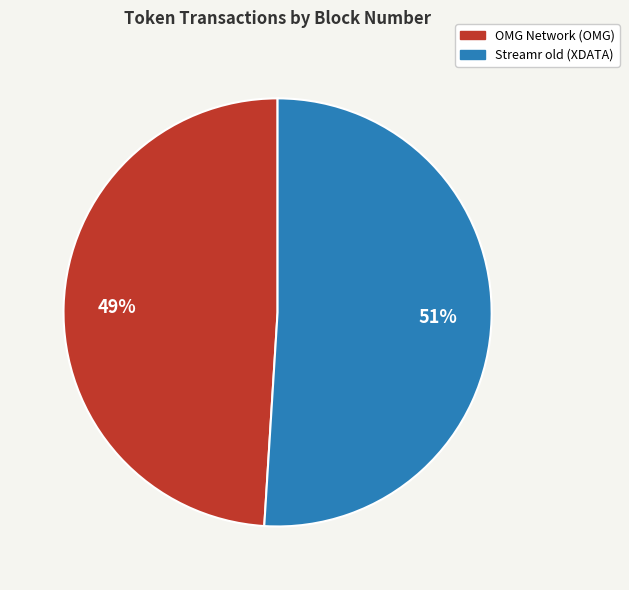

True or false: Streamr old (XDATA) accounts for 51% of the total.

True